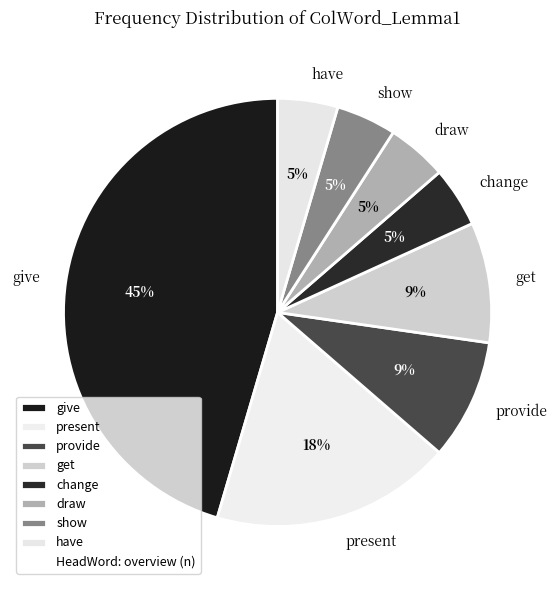

What is the largest slice in the pie chart?

give